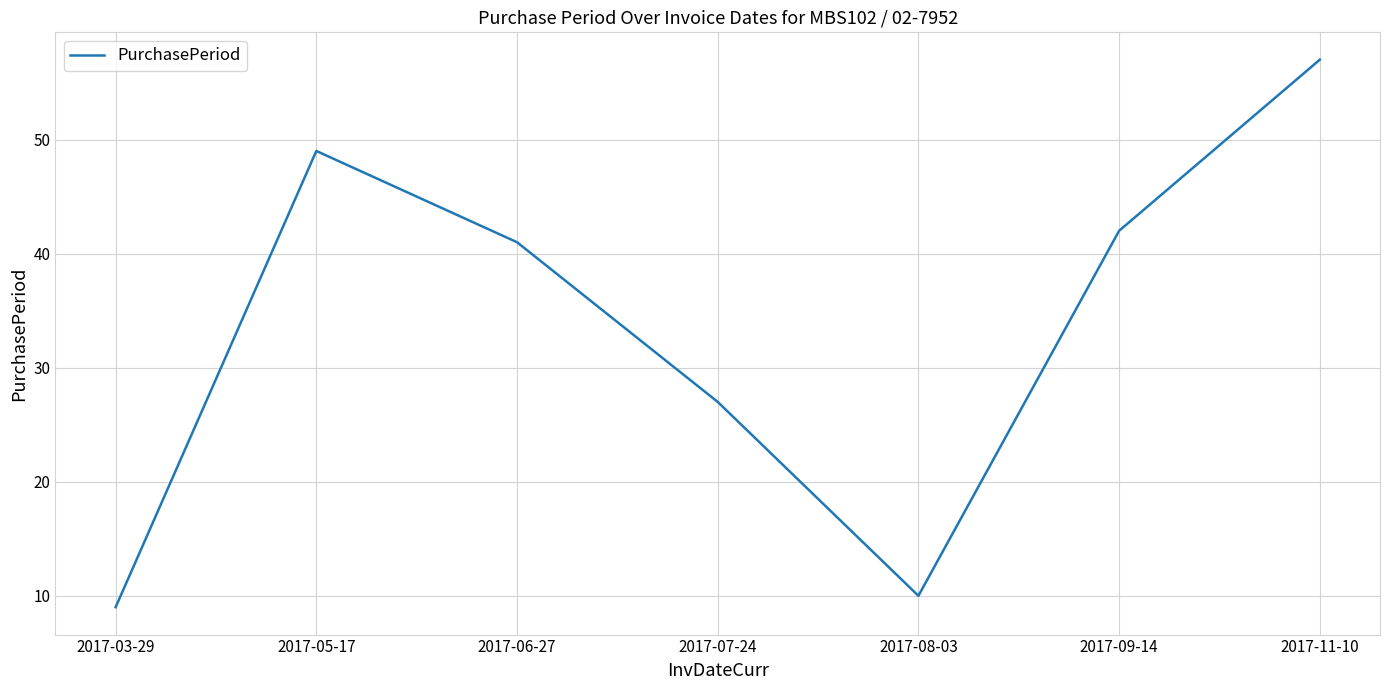

At which category does the chart reach its peak across all series?

2017-11-10